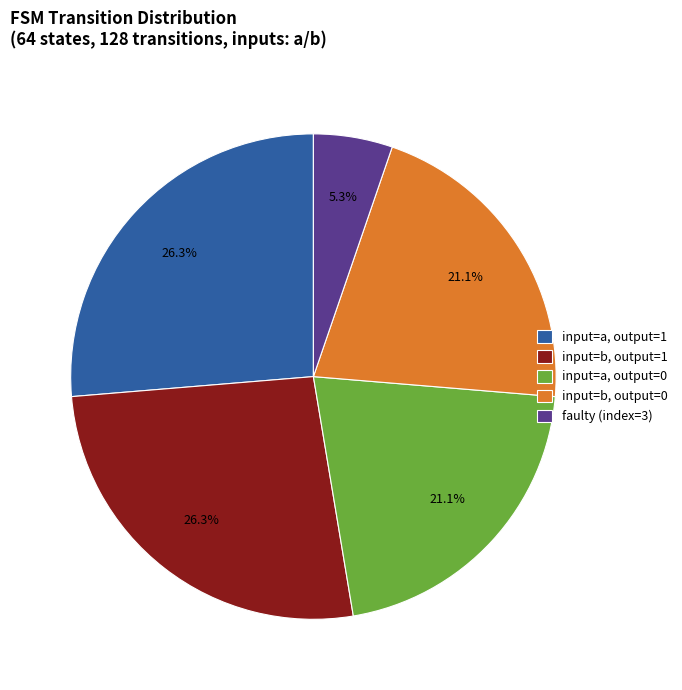

What percentage is NOT represented by faulty (index=3)?

94.7%